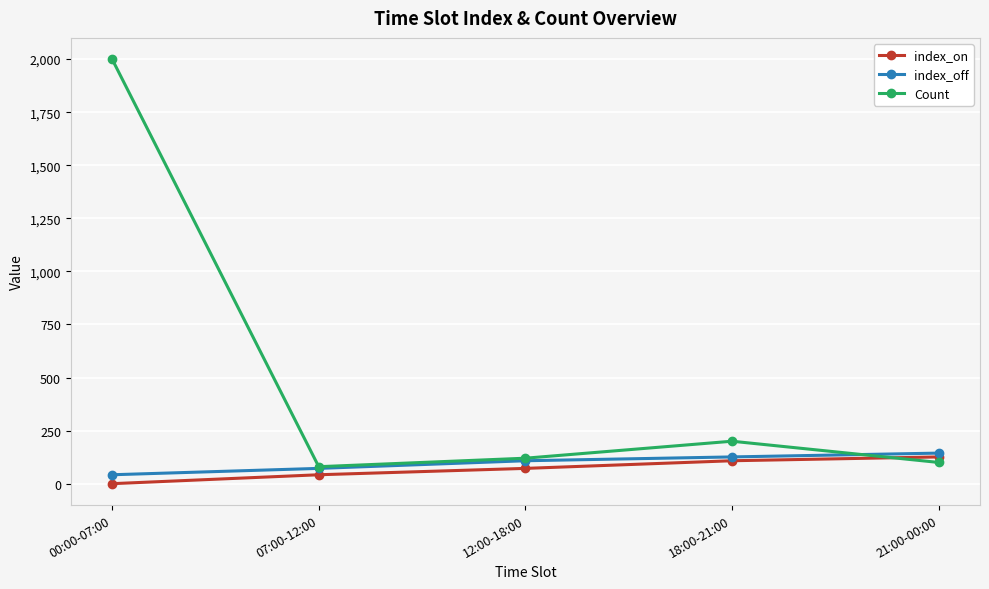

List the labels in order of index_on value, smallest first.

00:00-07:00, 07:00-12:00, 12:00-18:00, 18:00-21:00, 21:00-00:00